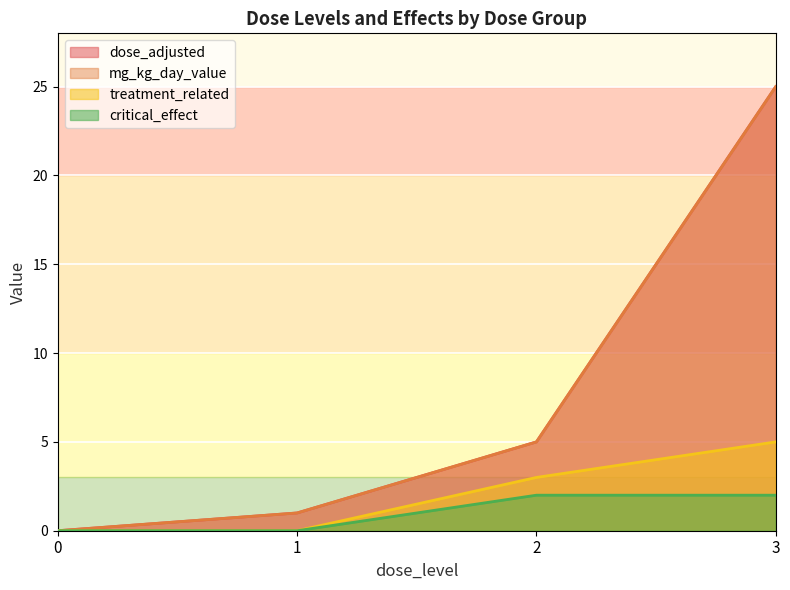

The value of dose_adjusted at 2 is 5. True or false?

True